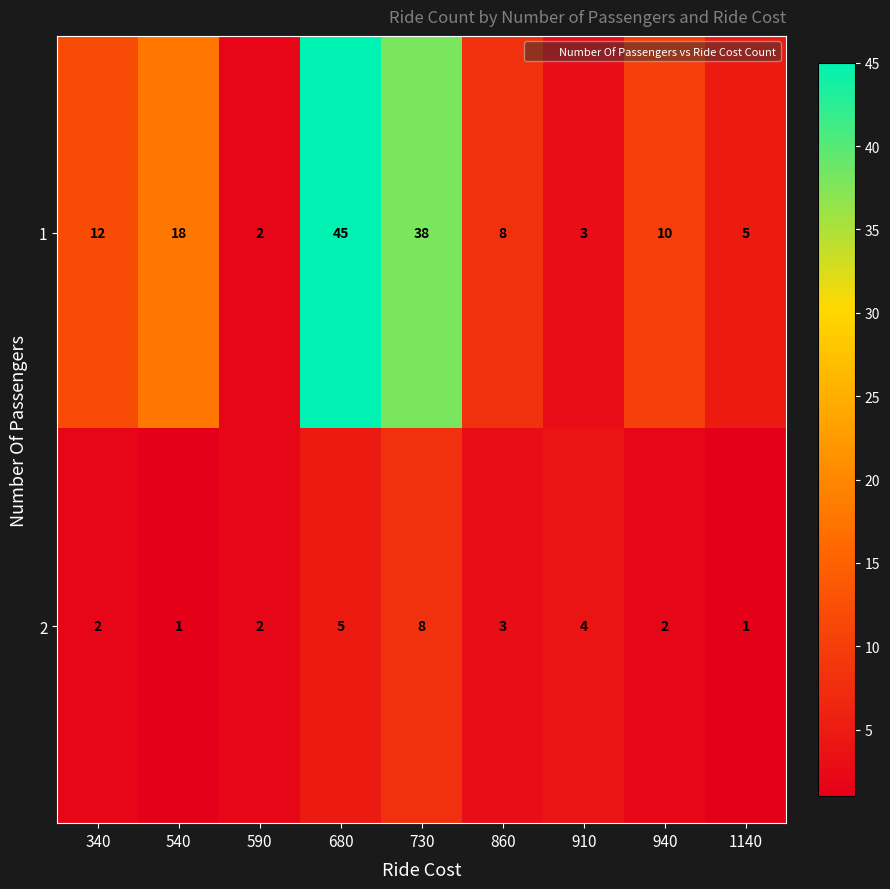

At 340, list the series in order from largest to smallest.

1, 2